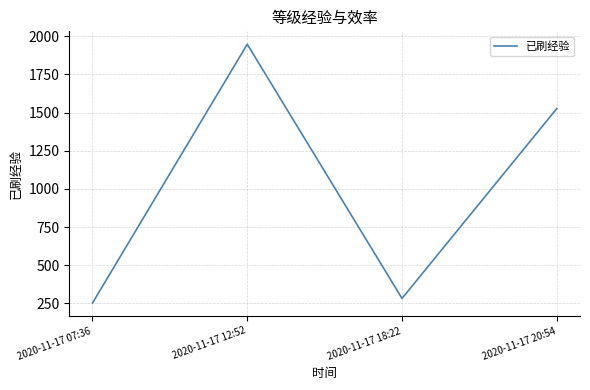

True or false: the data has more than 1 interior local peaks.

False